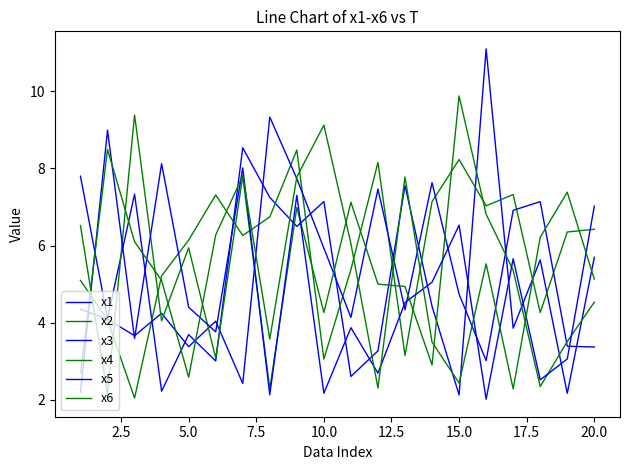

How many lines are shown in the chart?

6